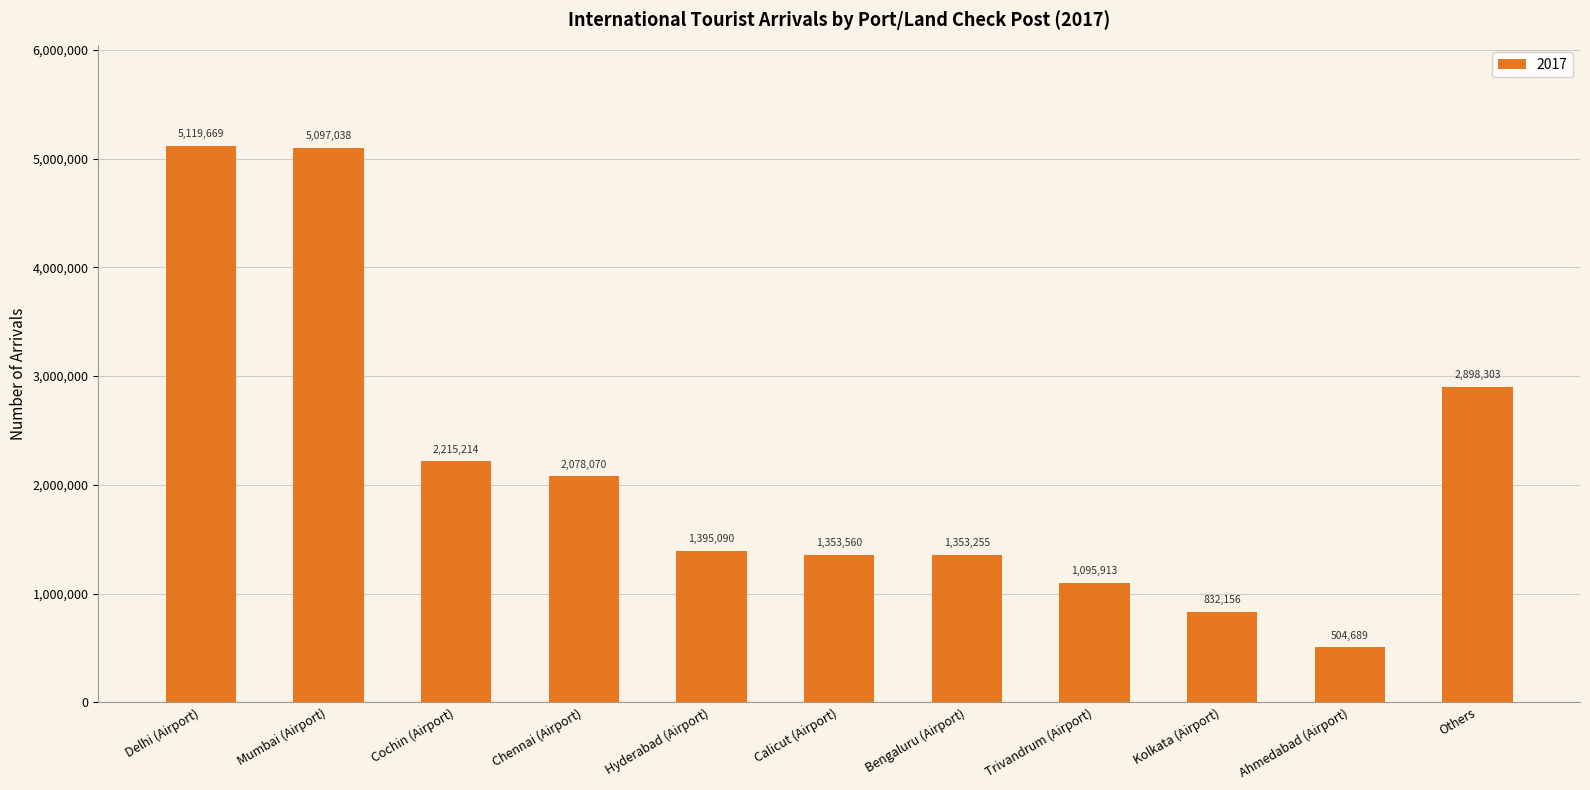

What is the change in value from Cochin (Airport) to Bengaluru (Airport)?

-861959